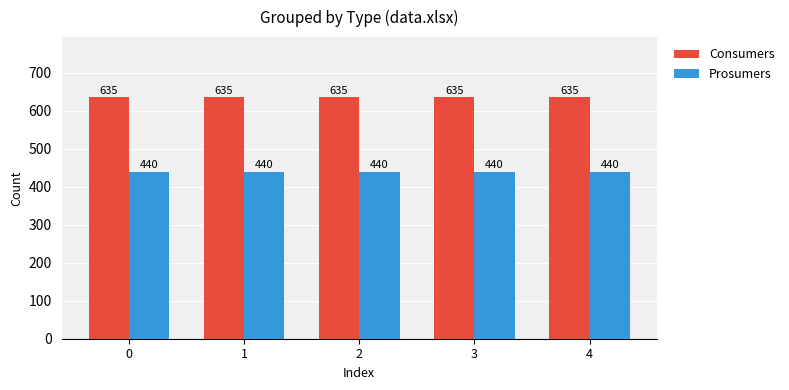

Is it true that Consumers equals 635 at 1?

True